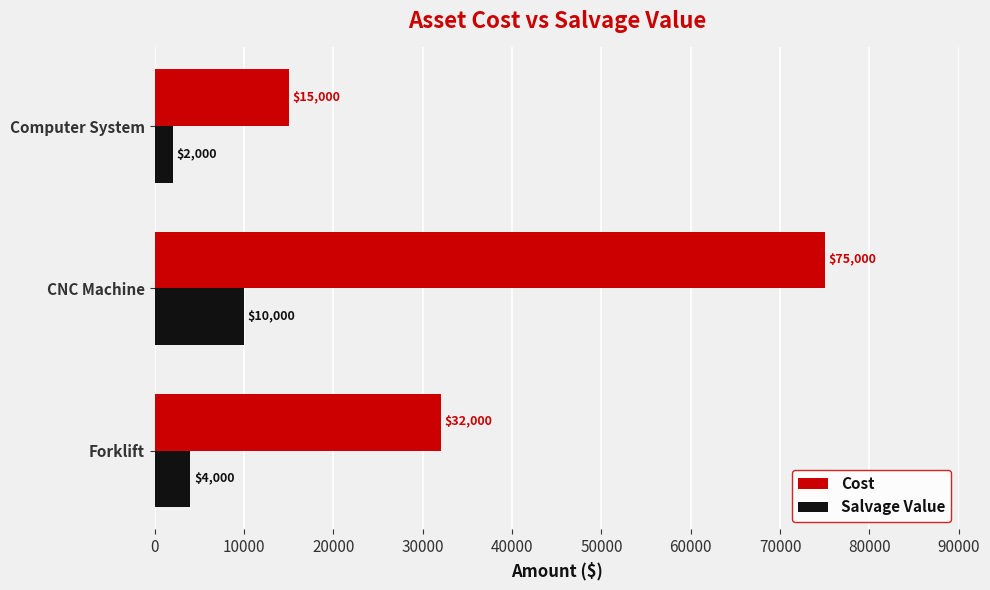

Count the Salvage Value values in the range 2000 to 10000.

3